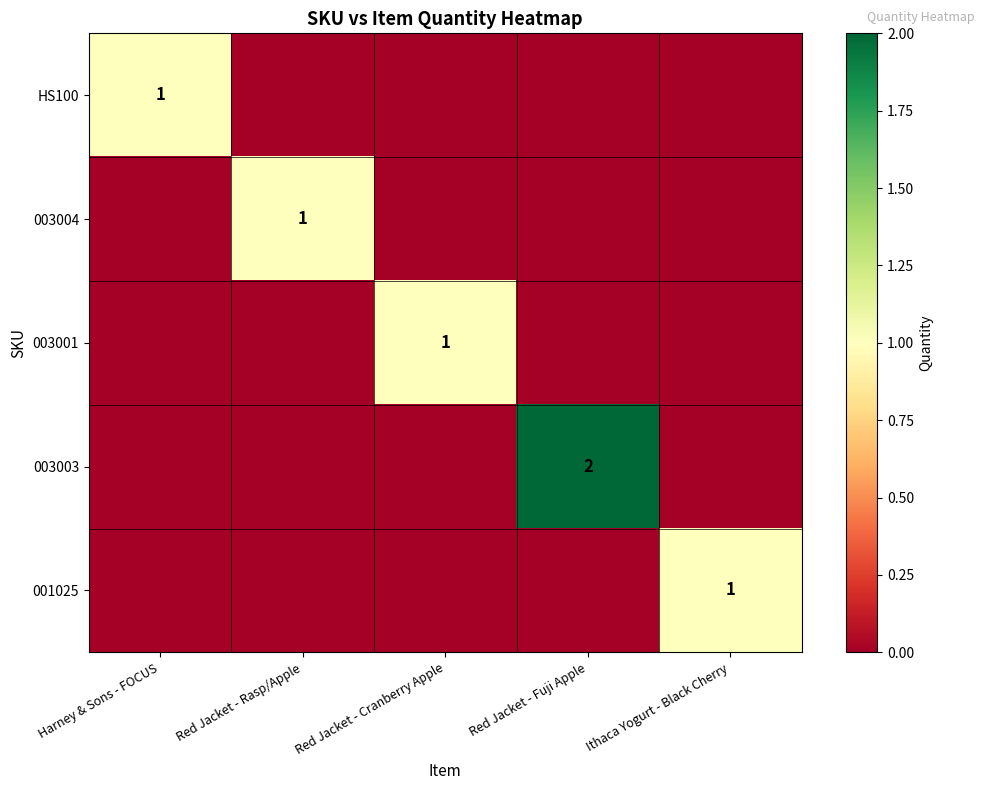

How many data points in 003004 are above 0?

1